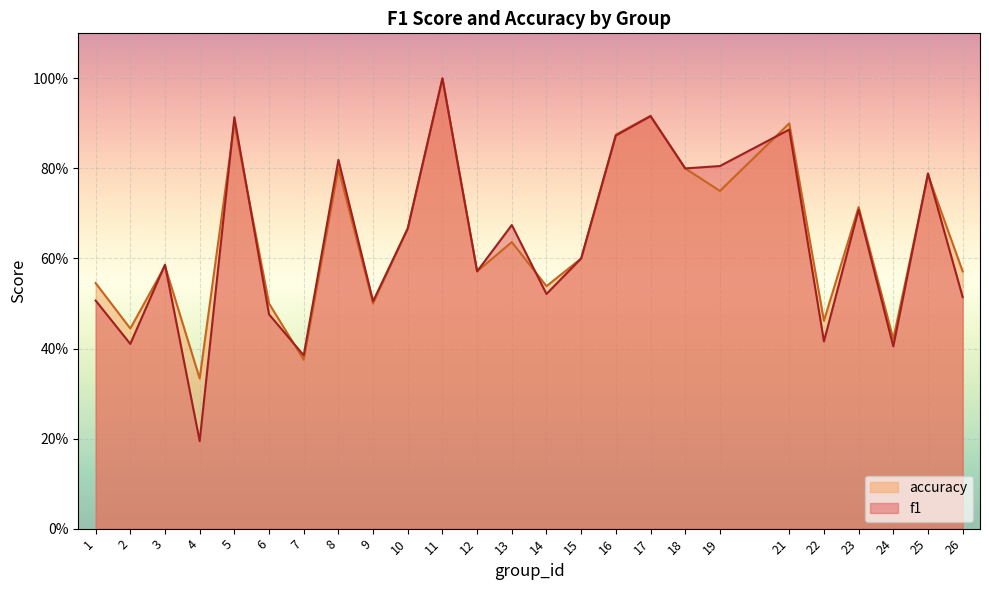

Is it true that f1 equals 0.5 at 25?

False